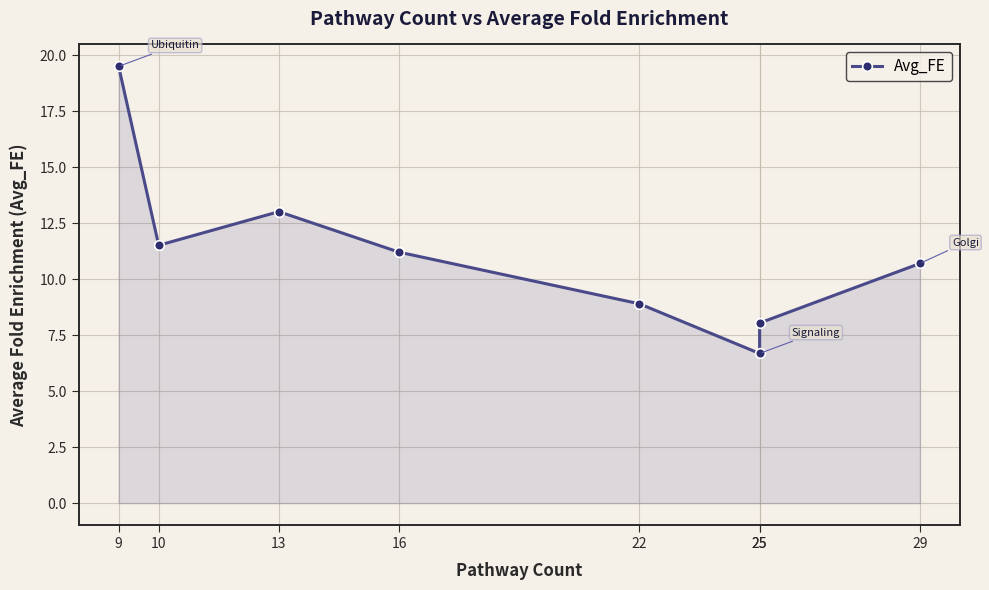

Where does the data first go above 11?

9